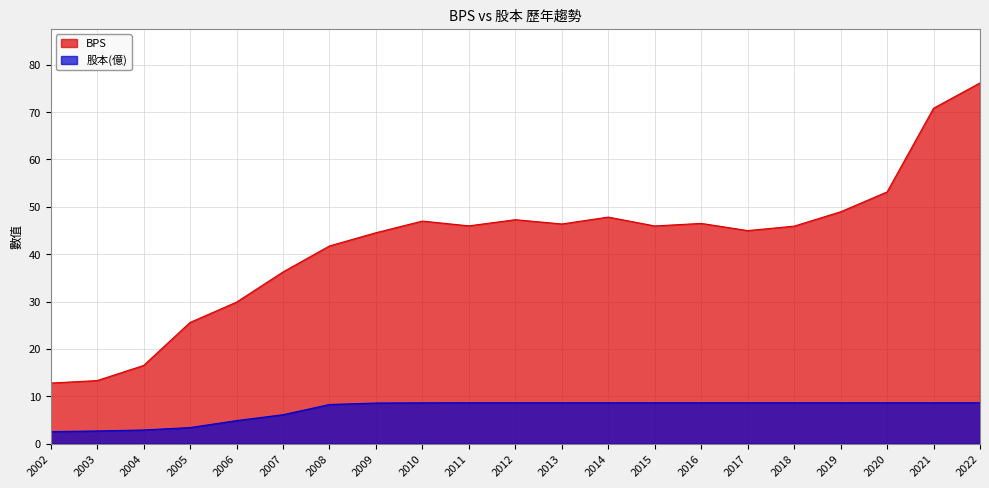

What is the smallest value displayed?

2.5